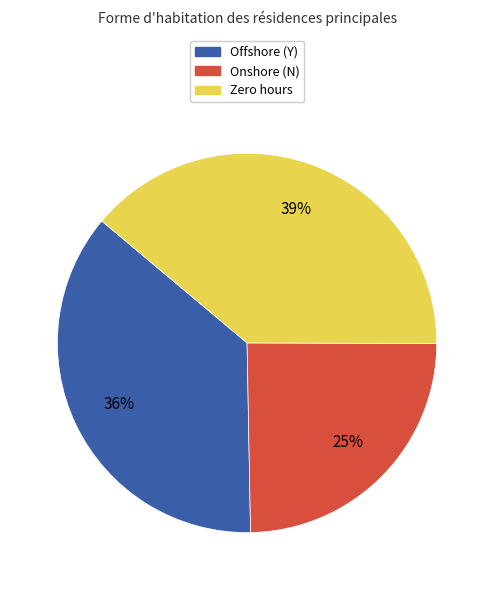

Is there a majority slice in this chart?

No